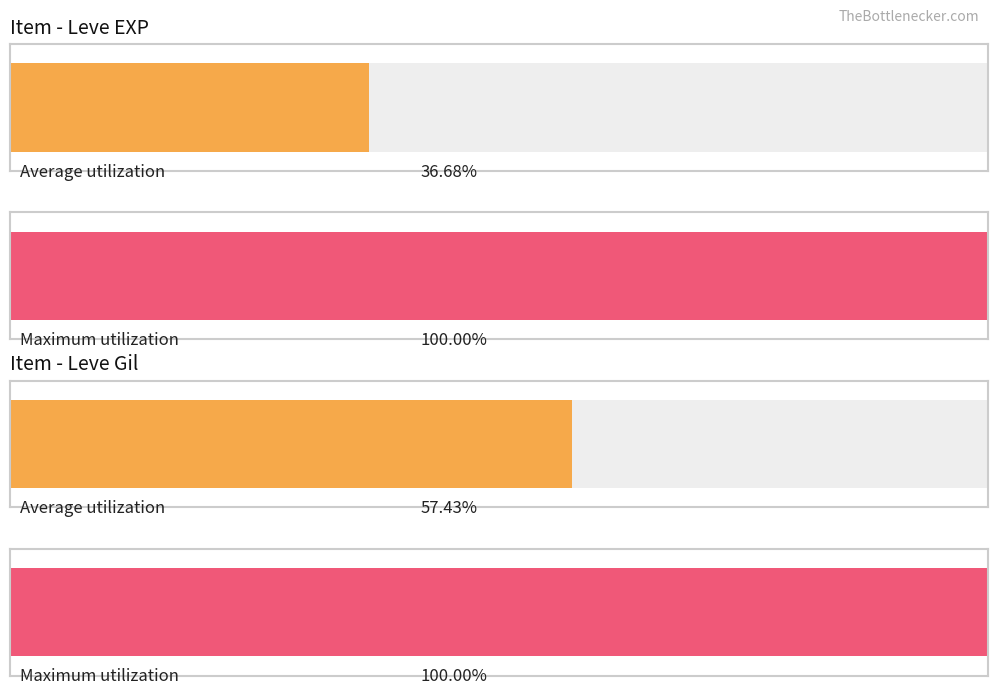

How many bars are there in each group?

2